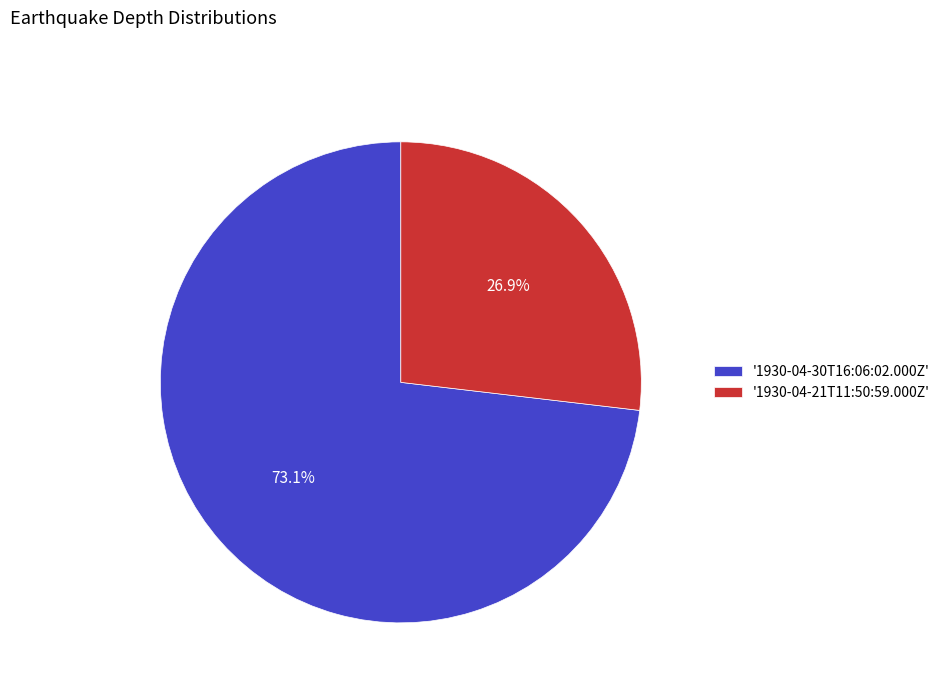

To the nearest percent, what is the difference between the largest and smallest slice percentages?

46%